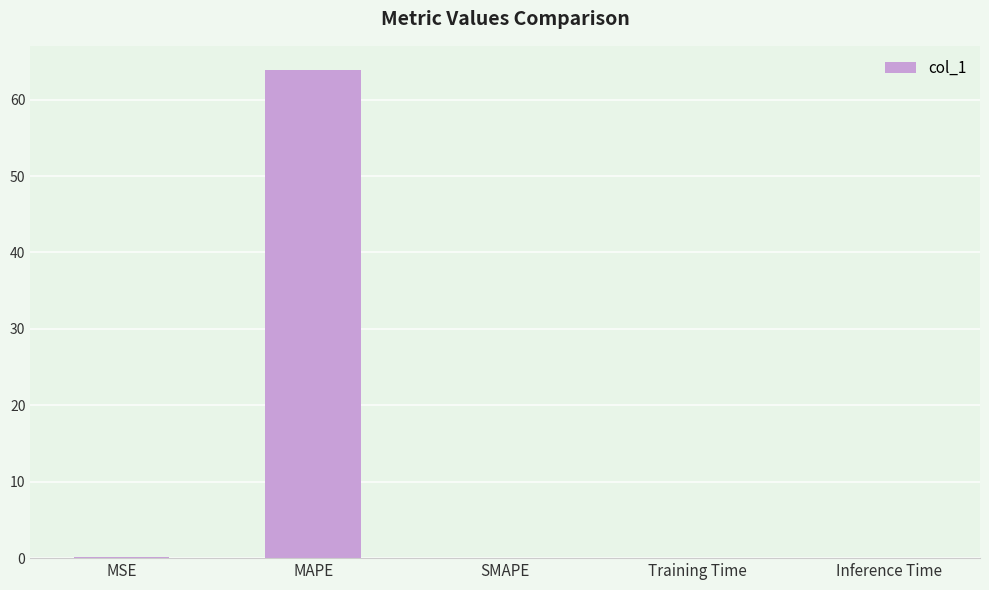

What is the average value?

12.8